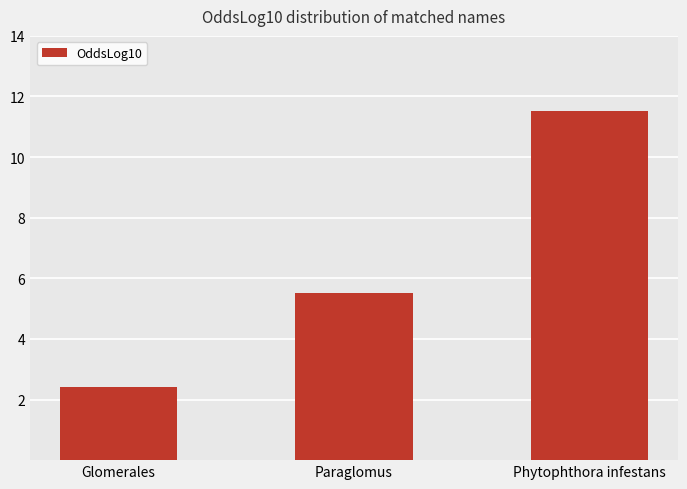

What is the sum of the values at Paraglomus and Glomerales?

8.0